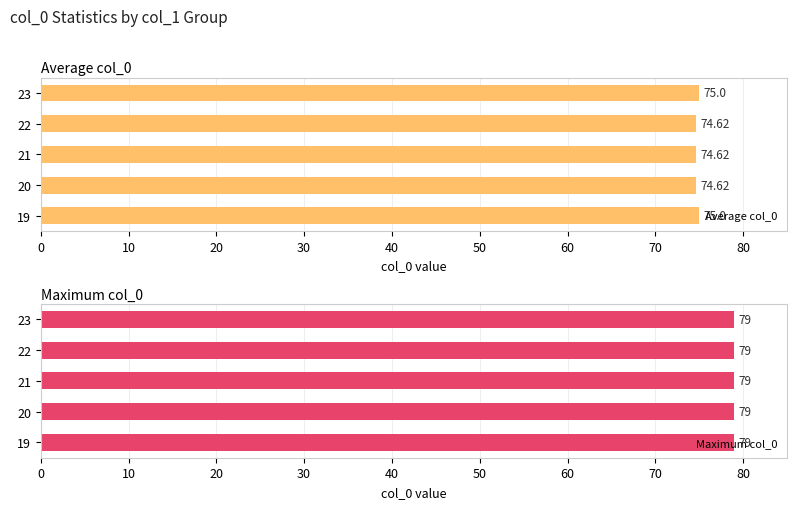

What is the average value of the Average col_0 series?

74.8